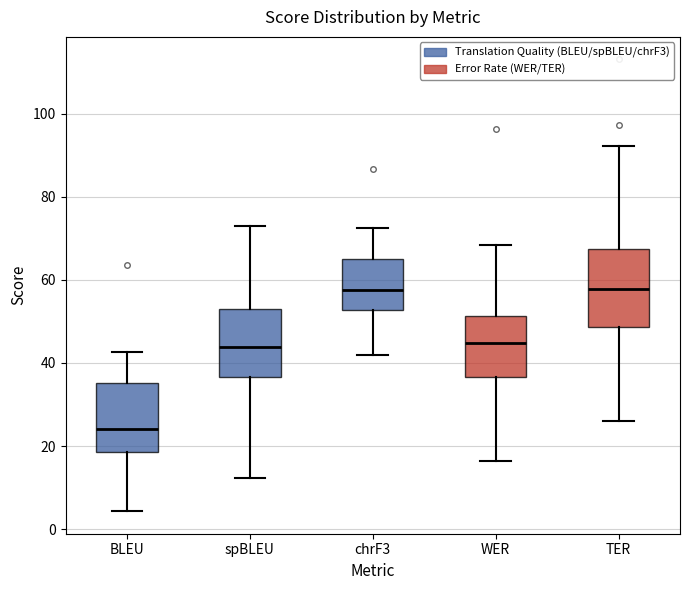

Which box is the tallest, from its lower edge to its upper edge?

TER